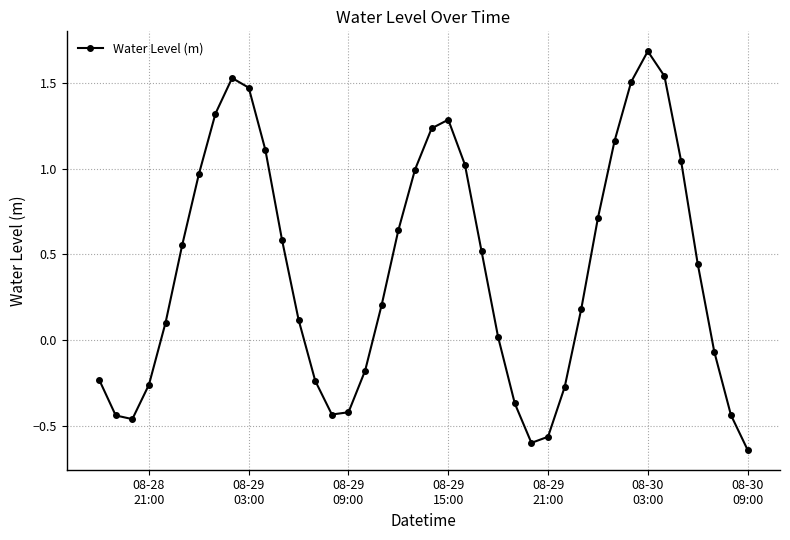

How many interior local peaks (higher than both neighbors) does the data have?

3